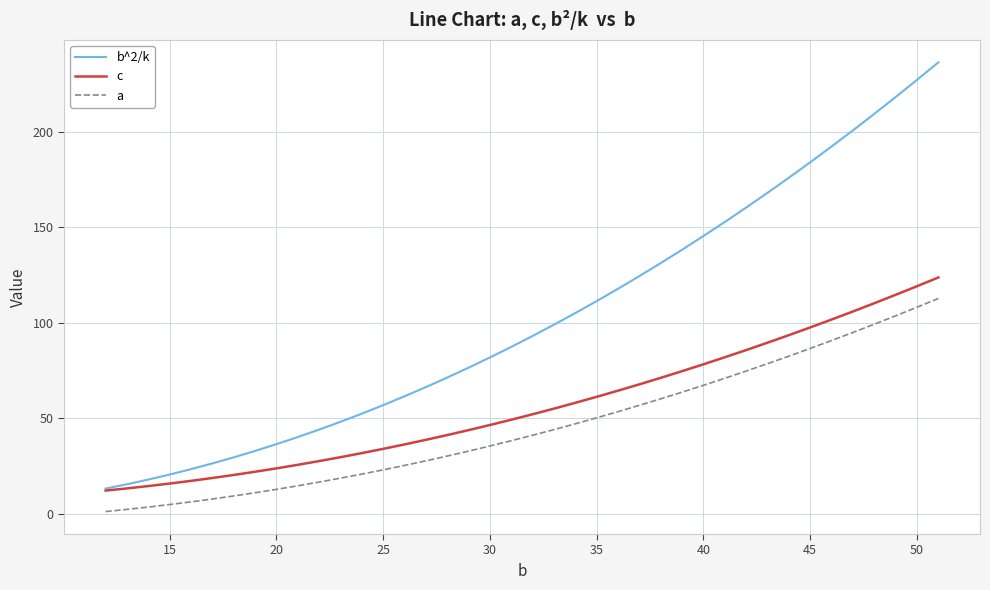

How many distinct data groups are displayed?

3